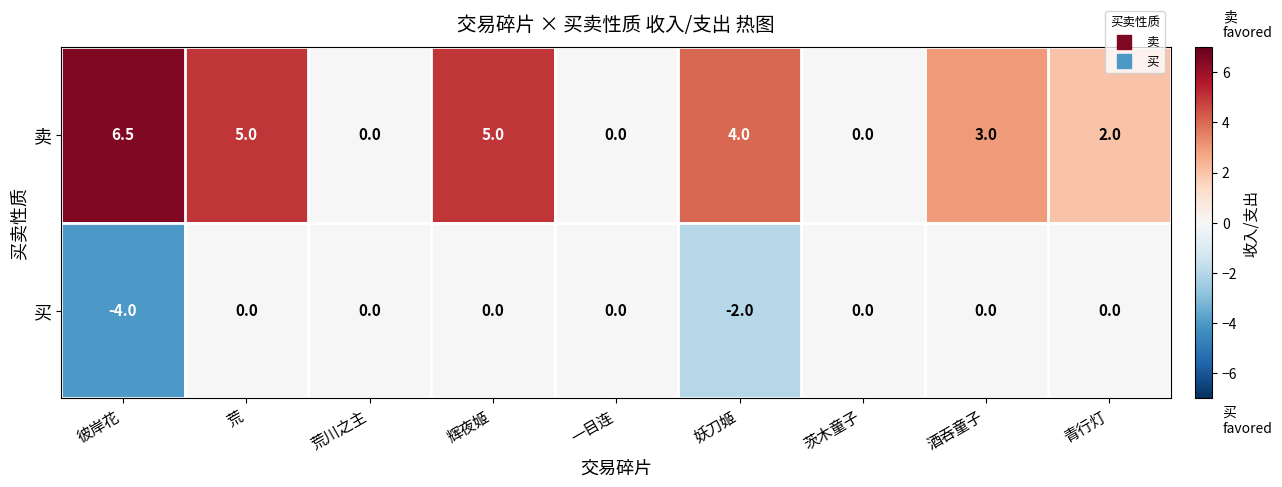

How many values in 卖 are above zero?

6